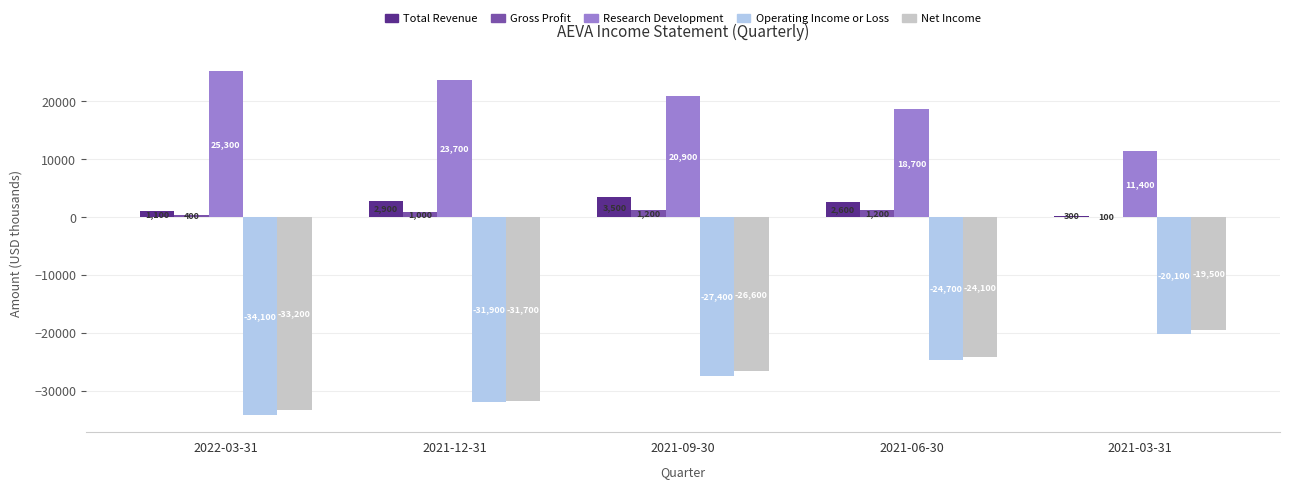

What is the total value across all series at 2021-06-30?

-26300